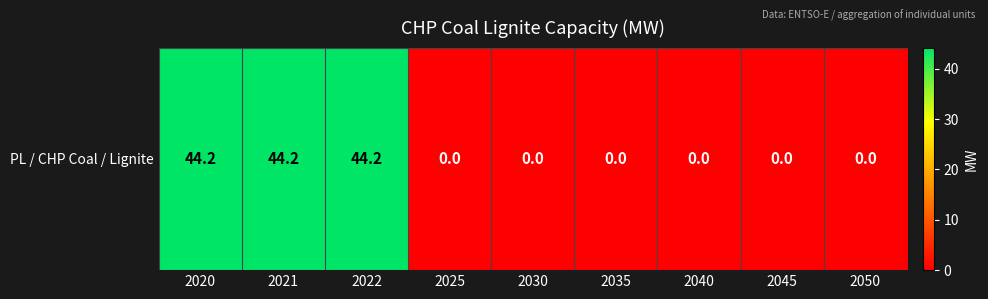

Reading right to left, list all the values displayed in this chart.

2050=0.0	2045=0.0	2040=0.0	2035=0.0	2030=0.0	2025=0.0	2022=44.2	2021=44.2	2020=44.2